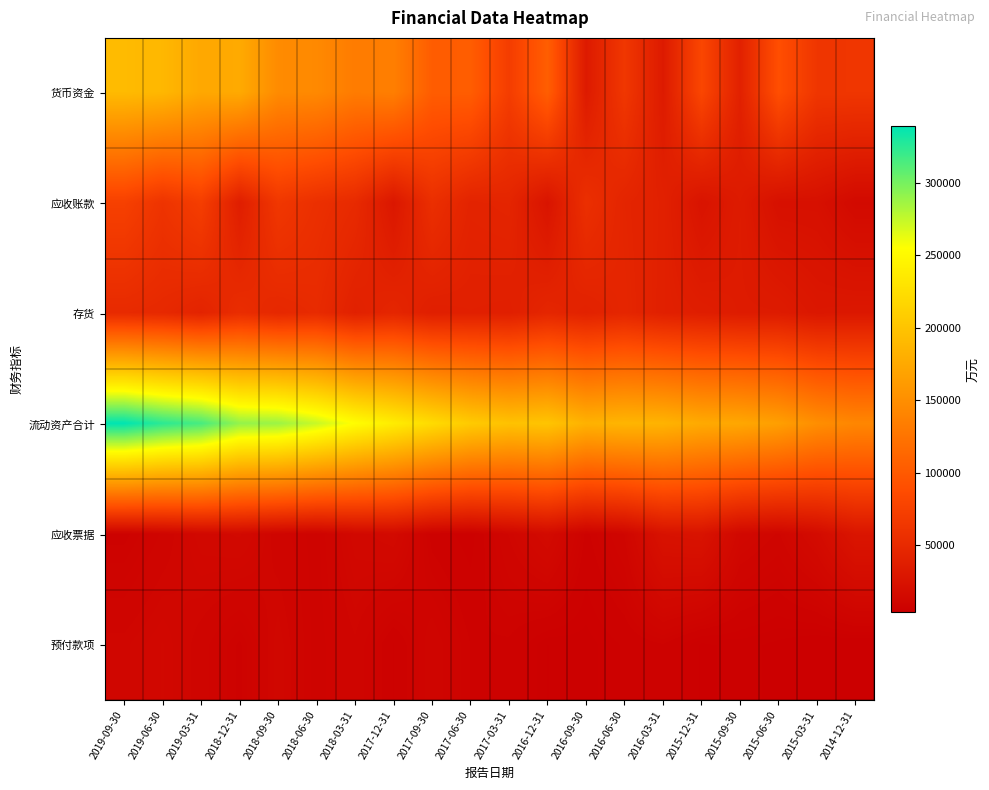

Which category has the highest value across all series?

2019-09-30